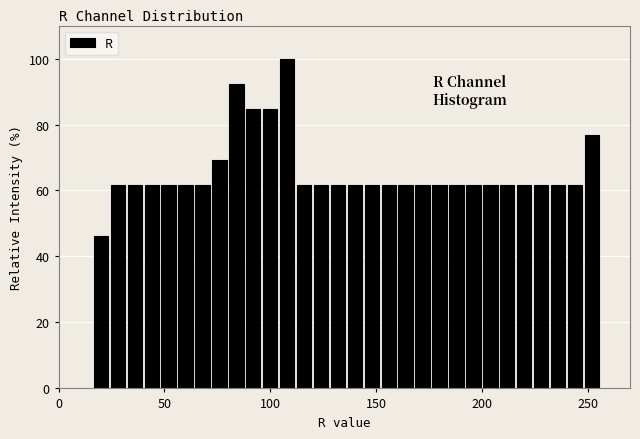

Around what value on the x-axis is the tallest bar? Give the approximate position of its centre, as read against the axis.

110